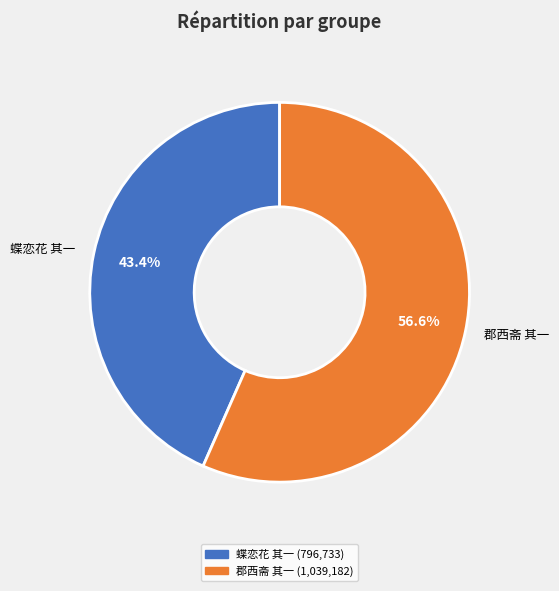

How many segments does this pie chart have?

2